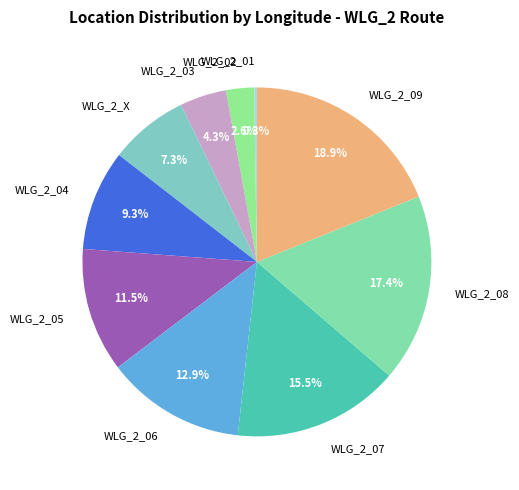

Does WLG_2_02 represent more than half of the total?

No